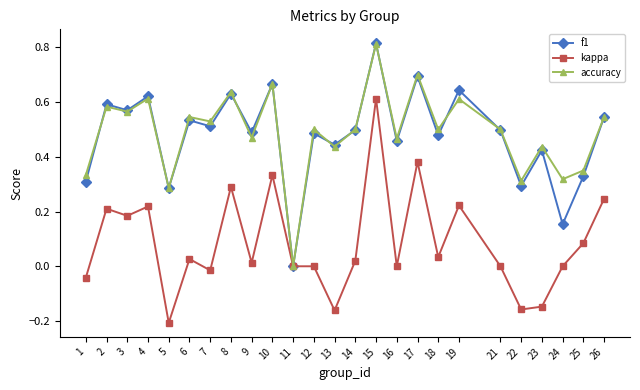

Which category has the highest value across all series?

15